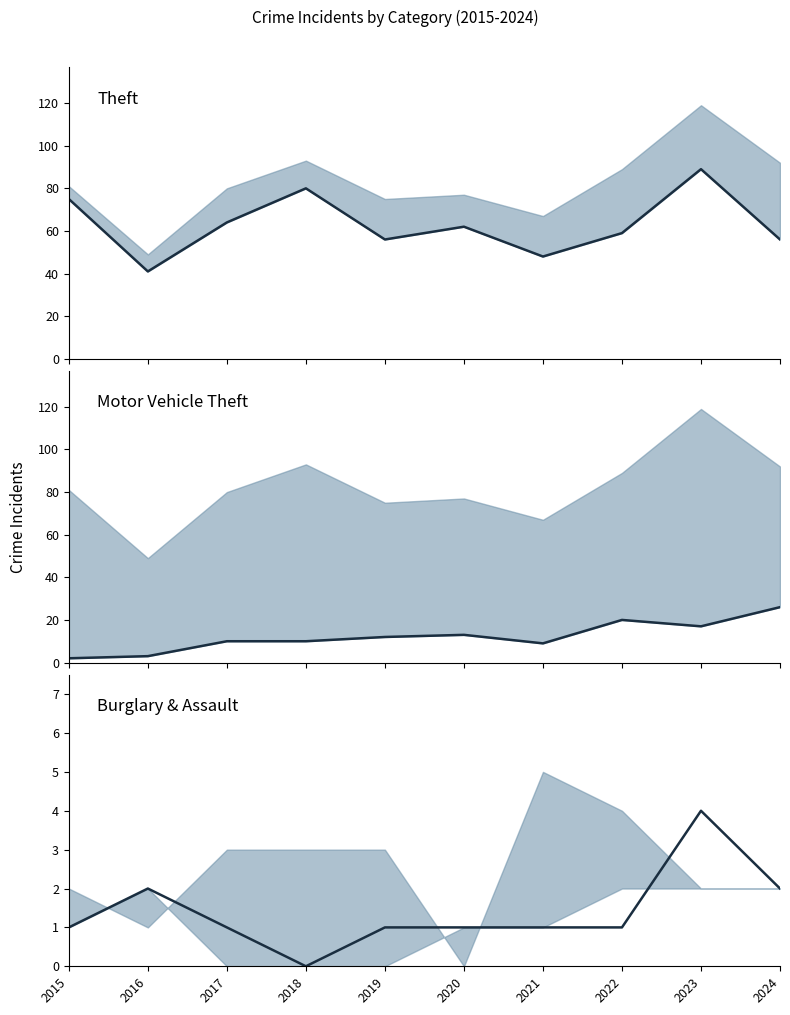

What is the sum of all Motor Vehicle Theft values?

122